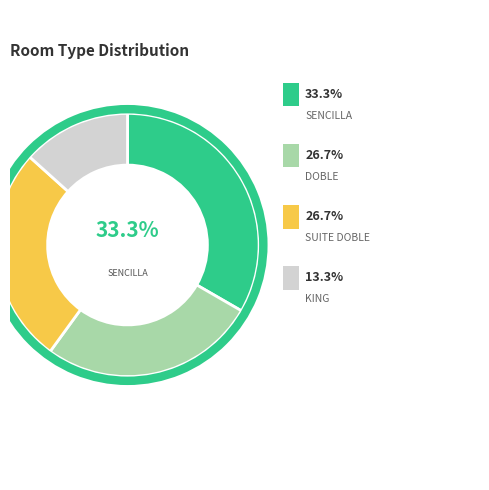

Count the number of slices in the pie.

4